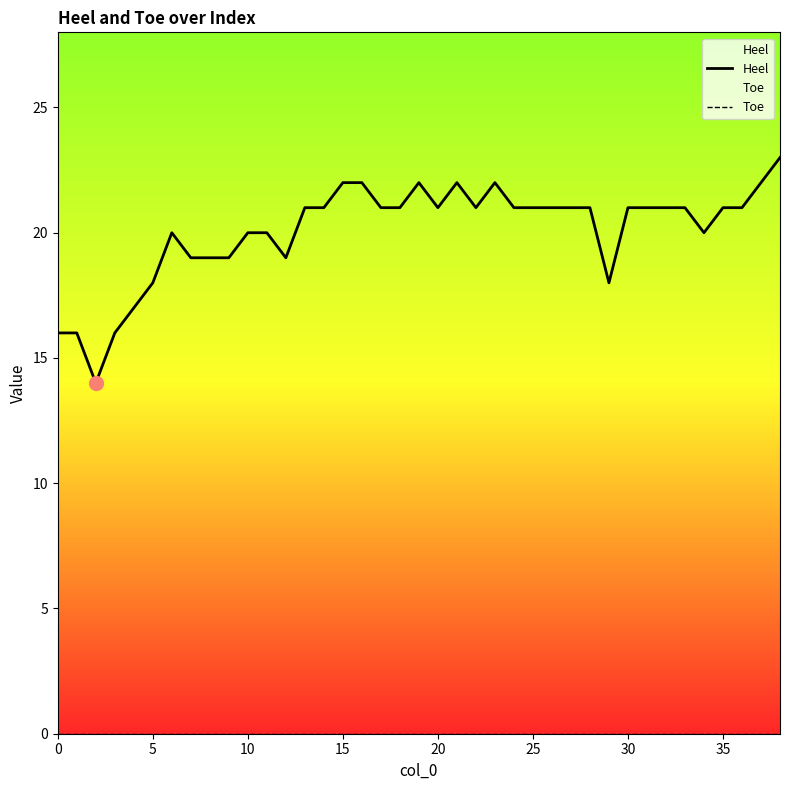

List the series in order of their overall mean, lowest first.

Toe, Heel